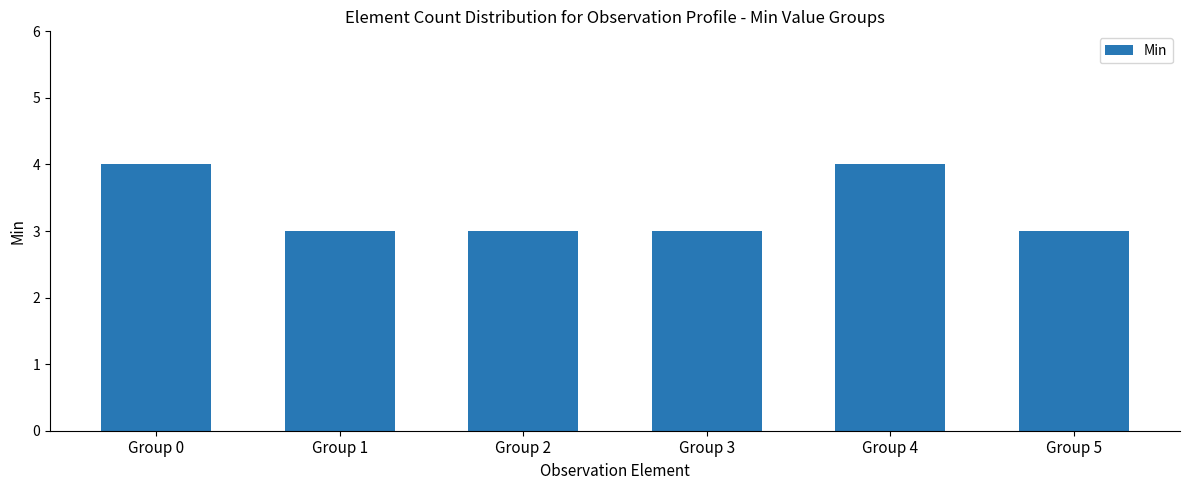

What is the sum of all values?

20